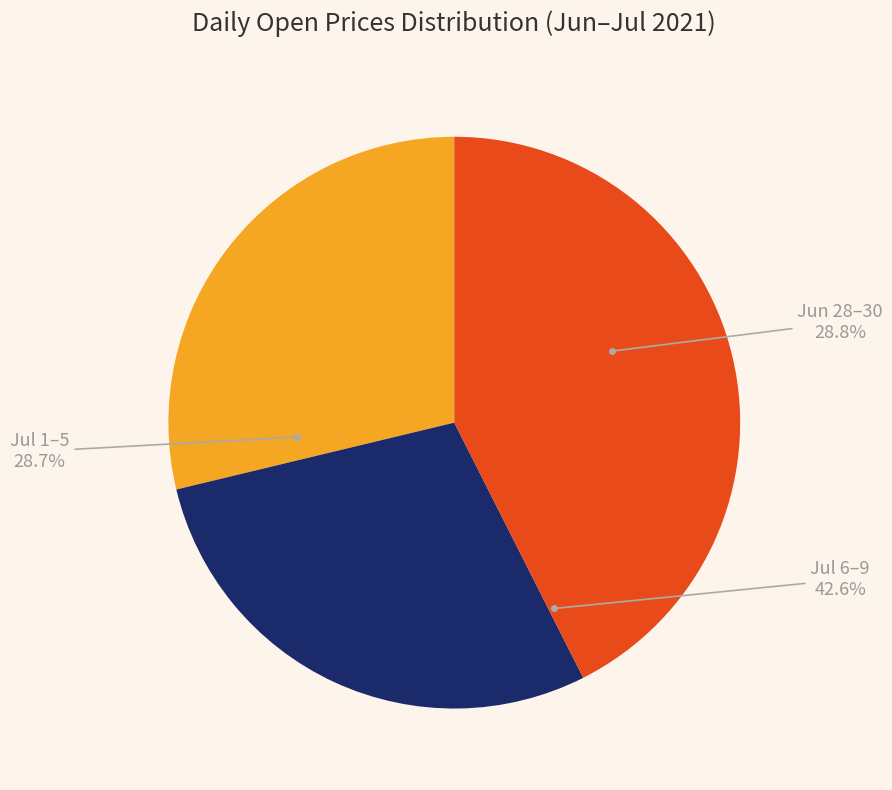

Is there any slice that represents more than half of the pie?

No